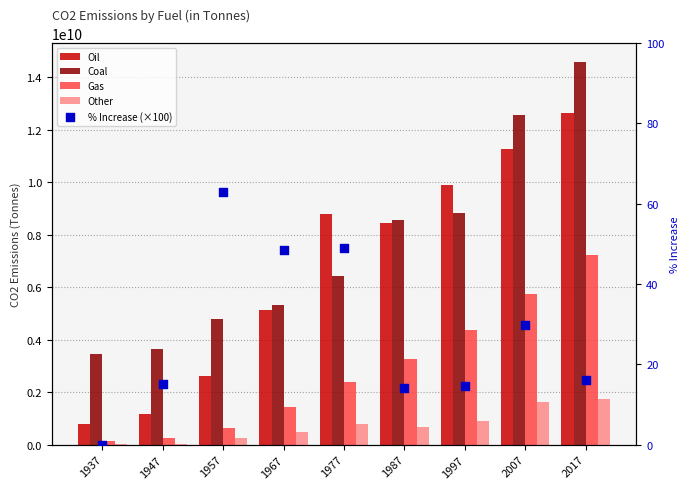

What is the total value across all series at 1947?

5103952015.2